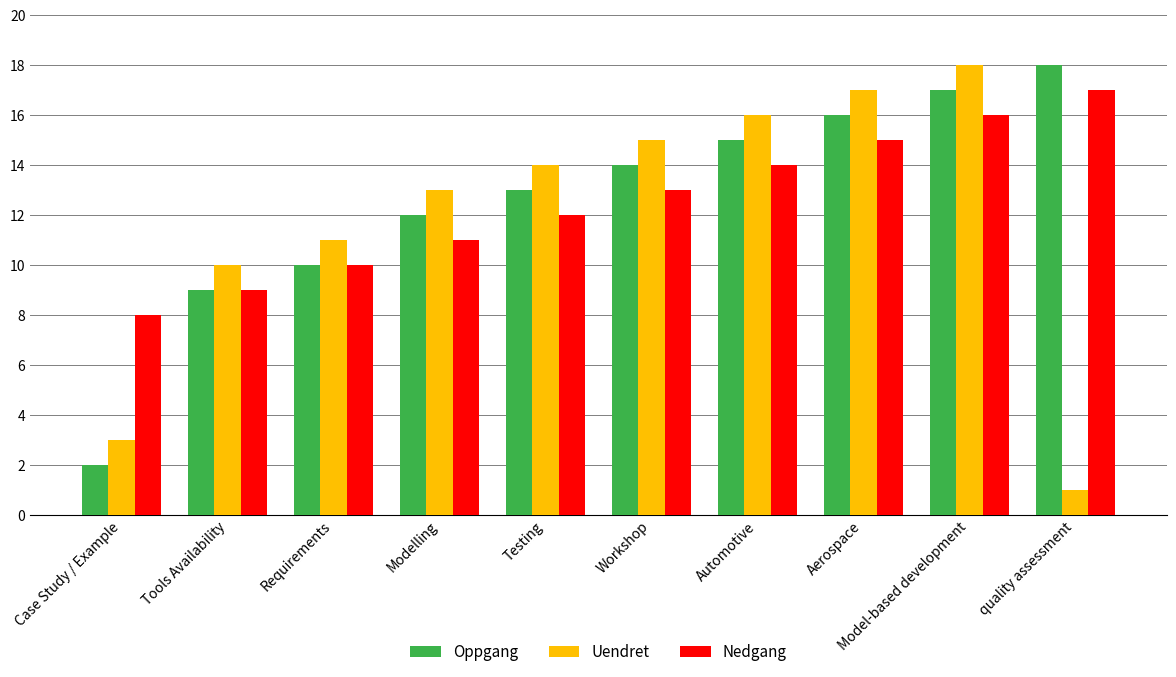

What is the label of the 2nd bar from the right?

Model-based development